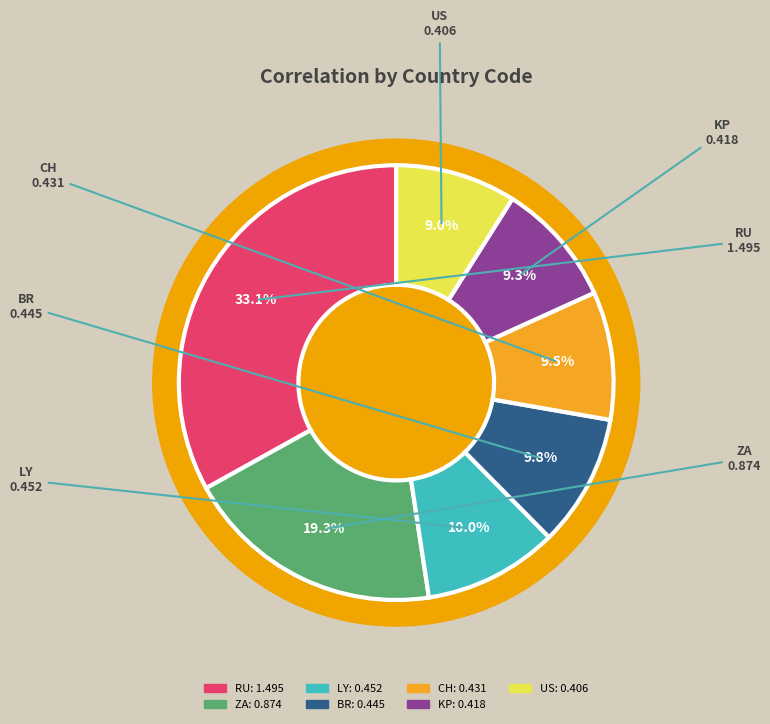

Which has a higher value, US or ZA?

ZA